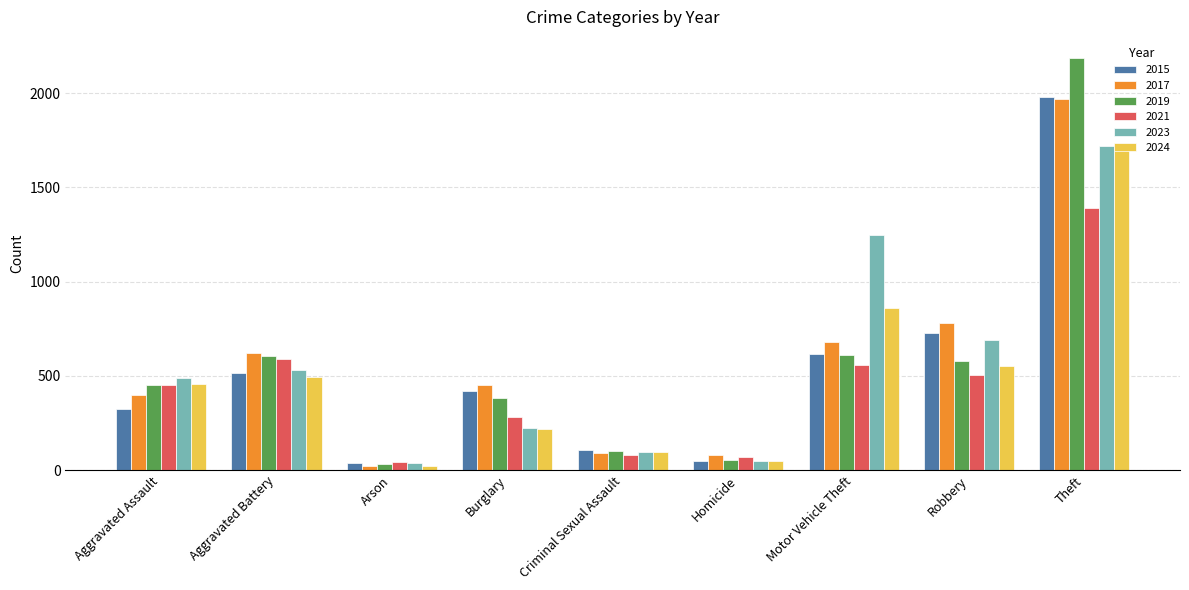

Where is 2021 nearest to the value 717?

Aggravated Battery